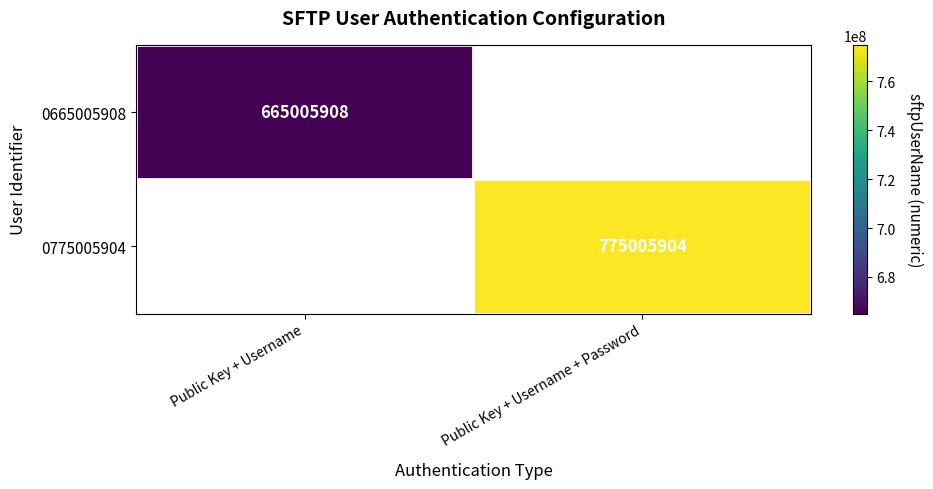

At how many categories does at least one series exceed 725432617?

1